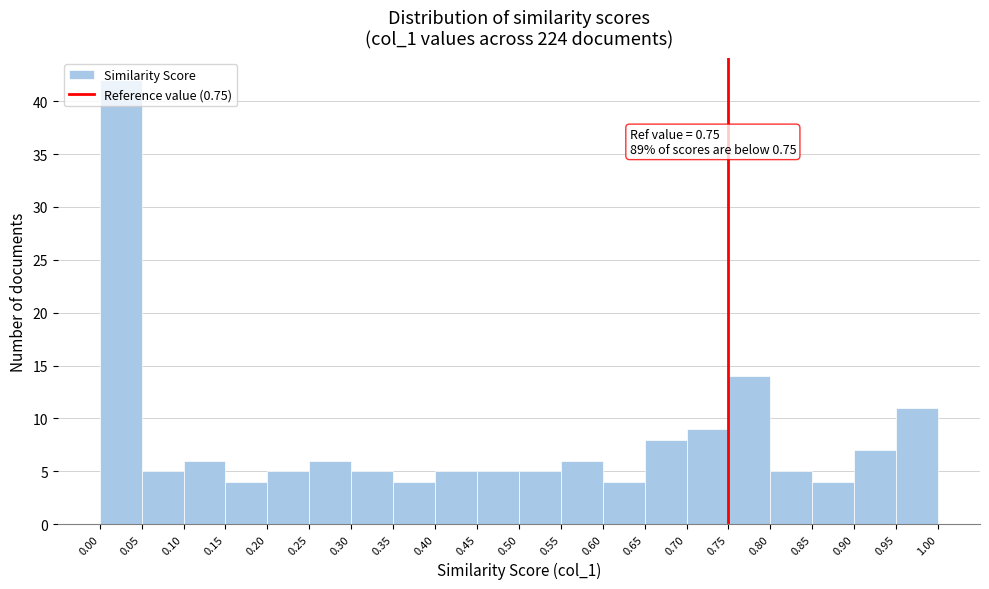

Over which range of the x-axis is the bar tallest?

0.00 to 0.05